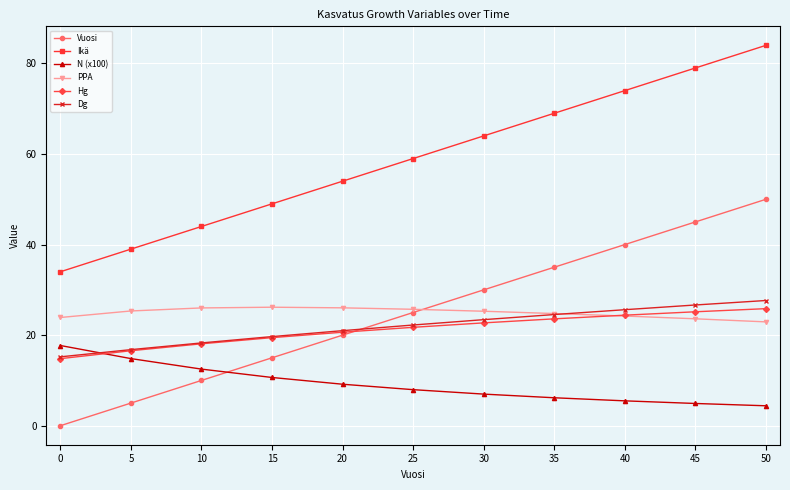

True or false: Dg has more than 0 interior local peaks.

False